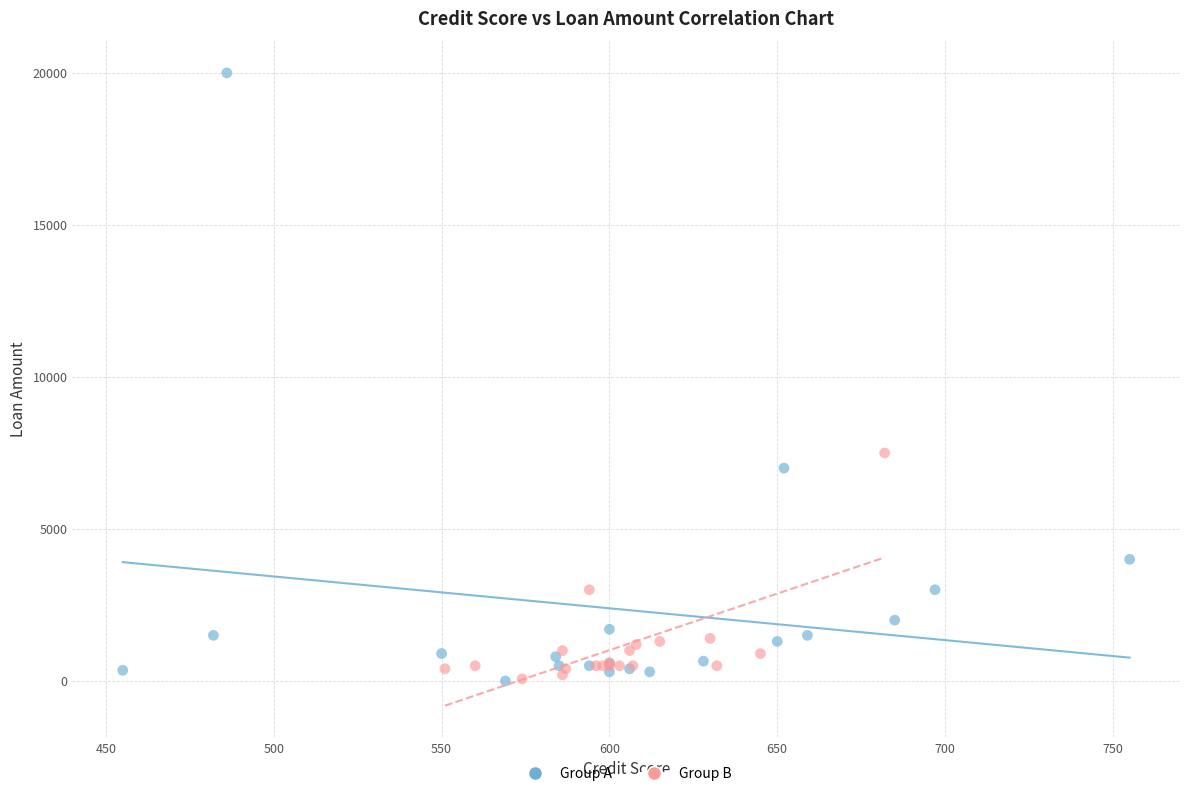

Which series contains the highest Y value?

Group A